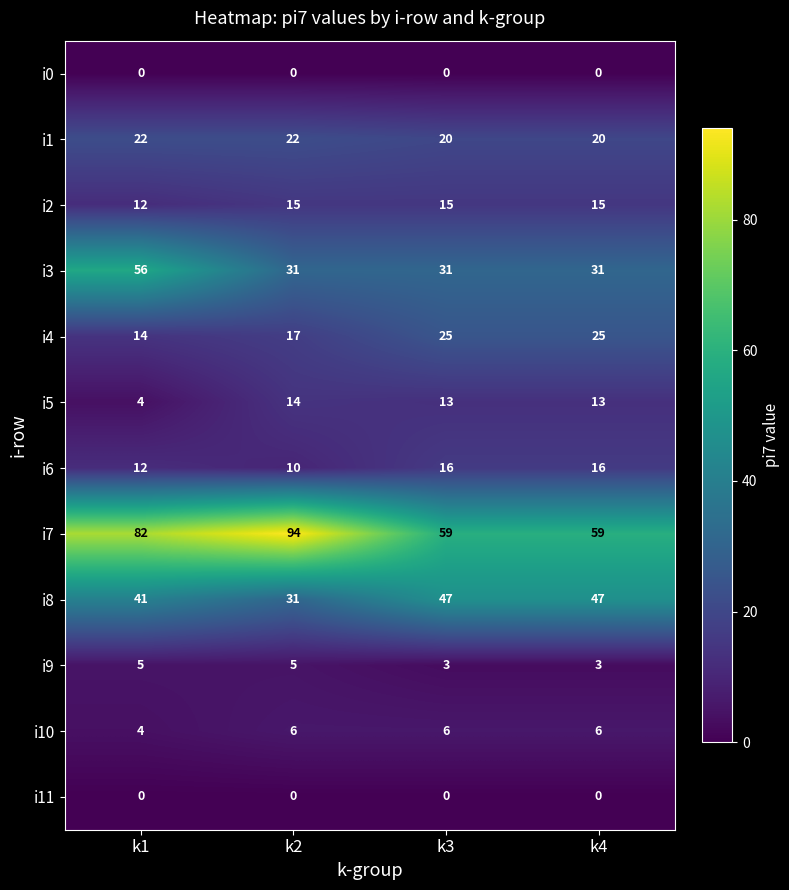

Where does the i5 series first go above 13?

k2